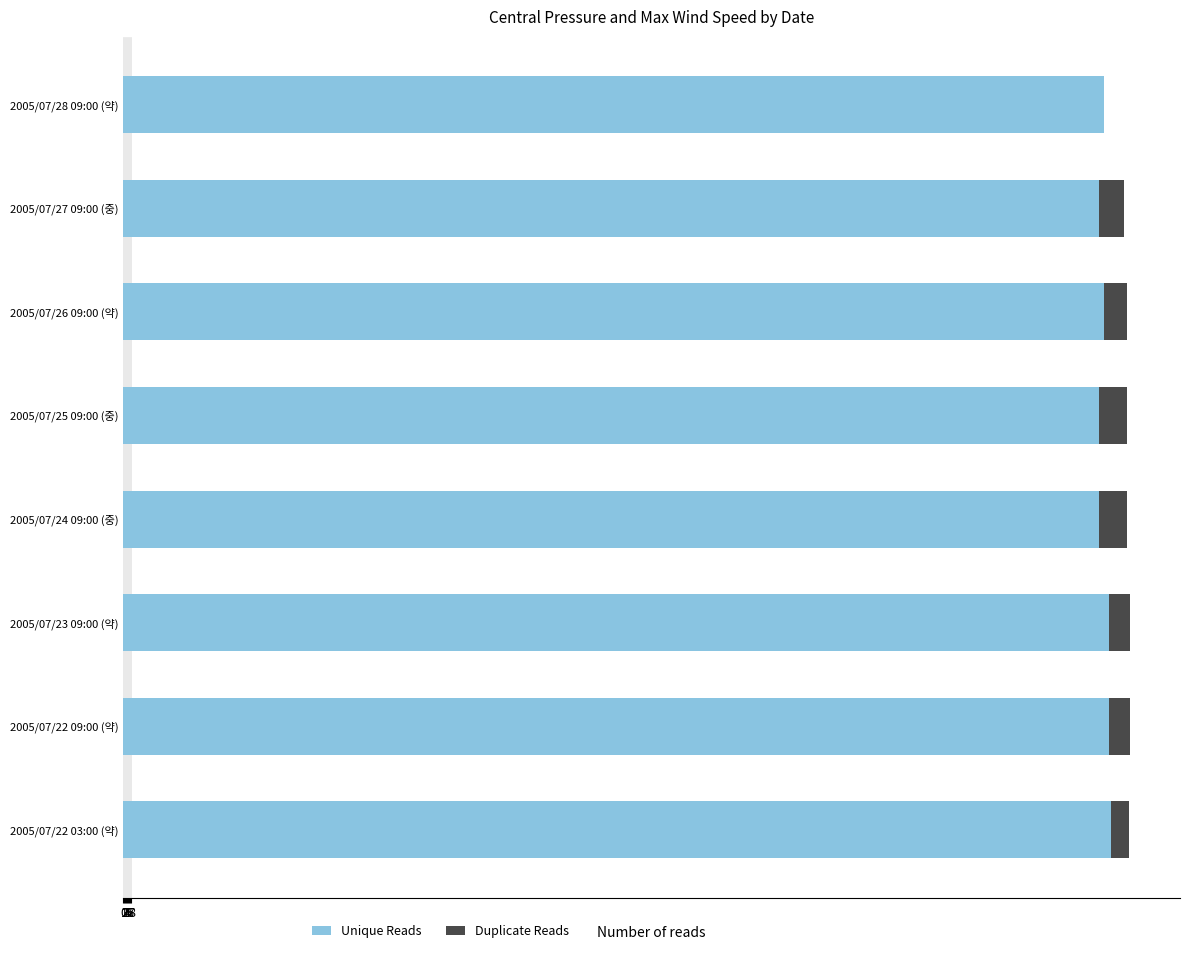

What is the highest value of the Unique Reads series?

992